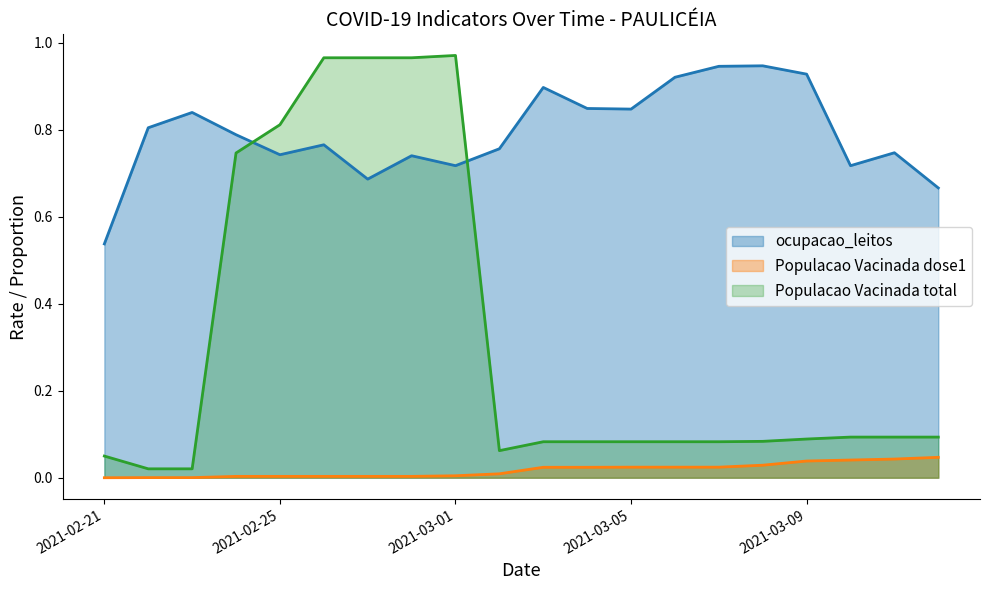

What is the label of the 16th point from the right?

2021-02-25